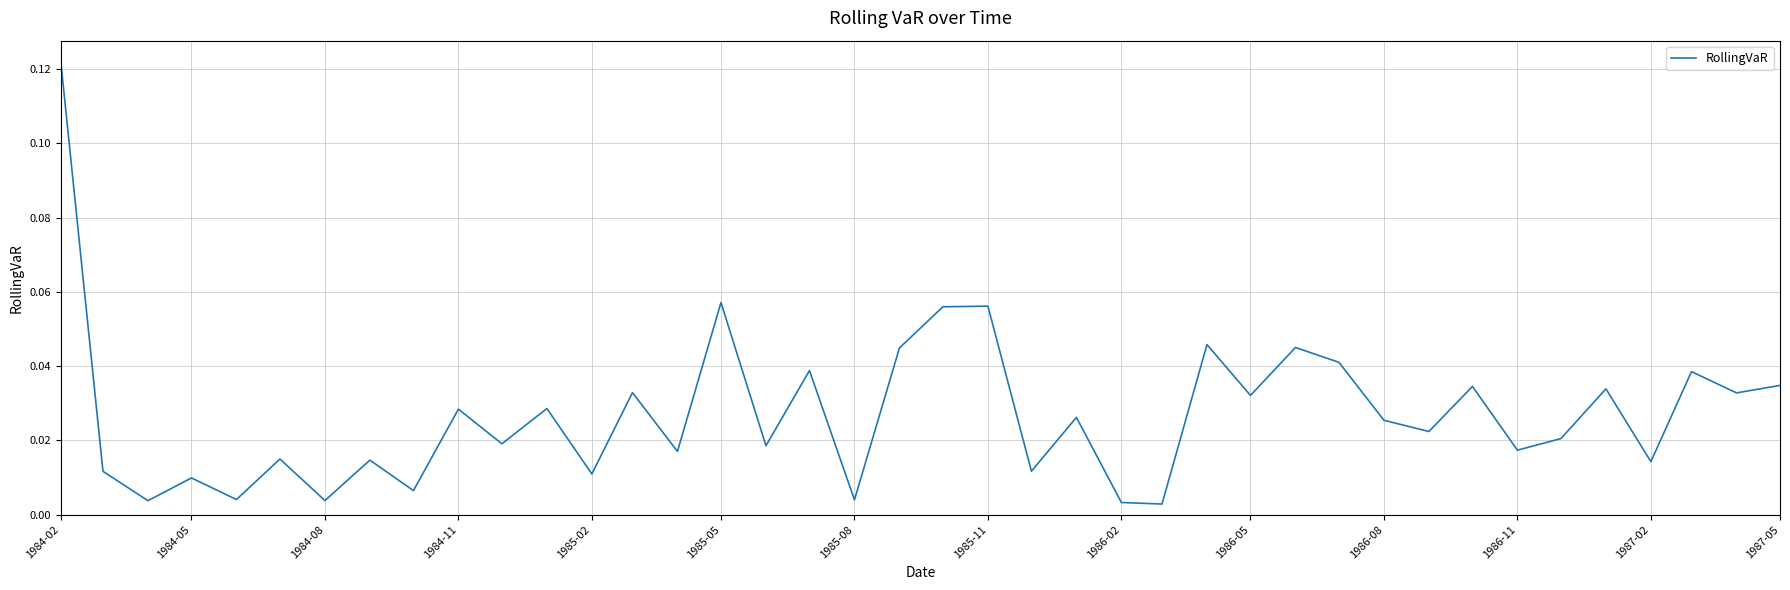

Which category has the highest value across all series?

1984-02